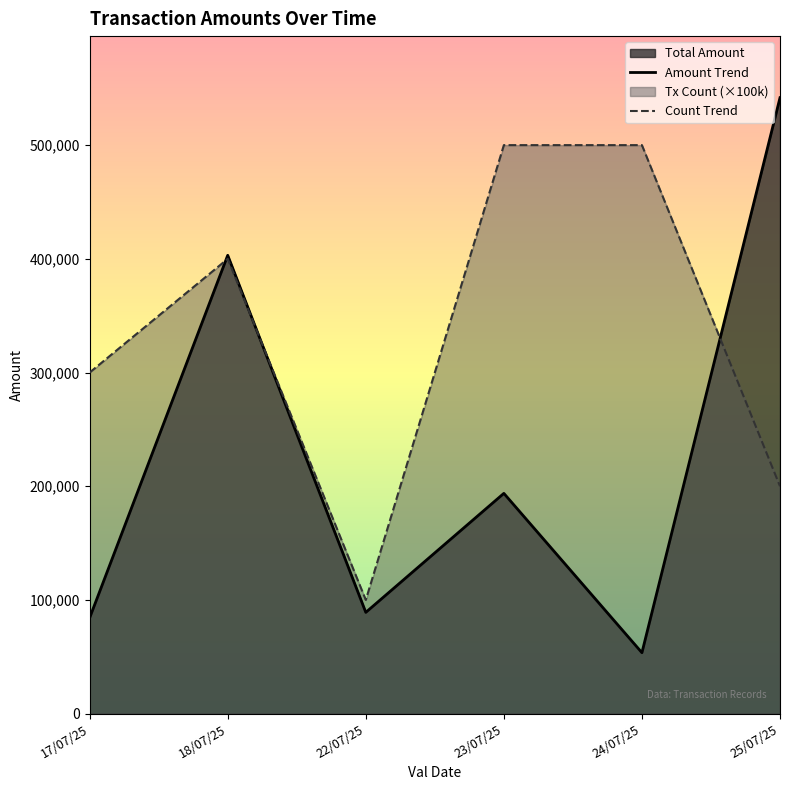

Count the number of categories in the chart.

6